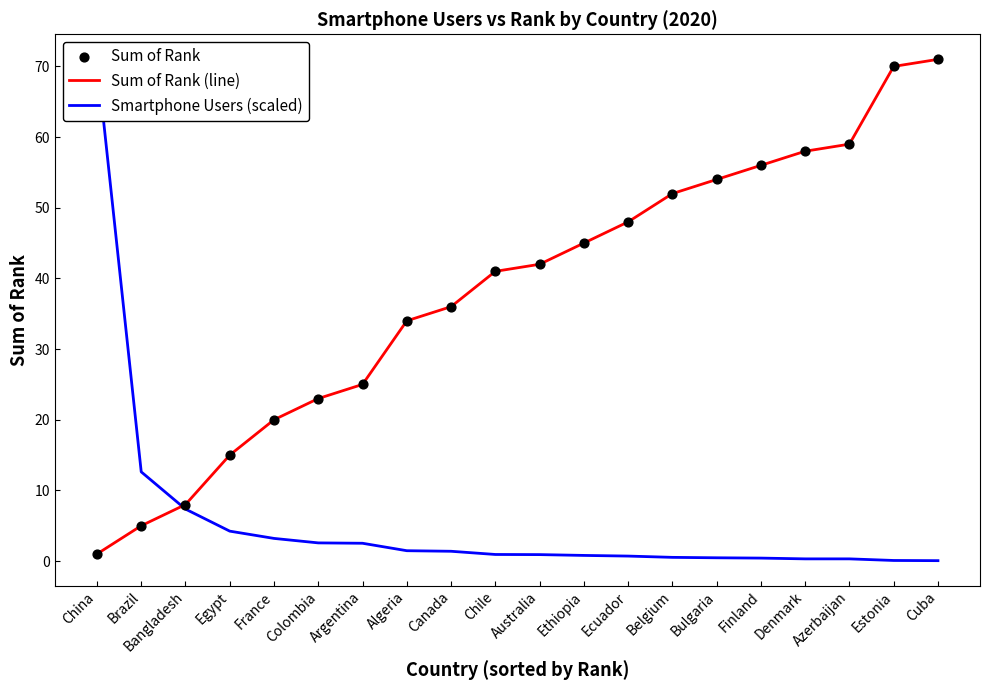

Is the value of Sum of Rank (line) at Canada greater than the value of Smartphone Users (scaled) at Bulgaria?

Yes